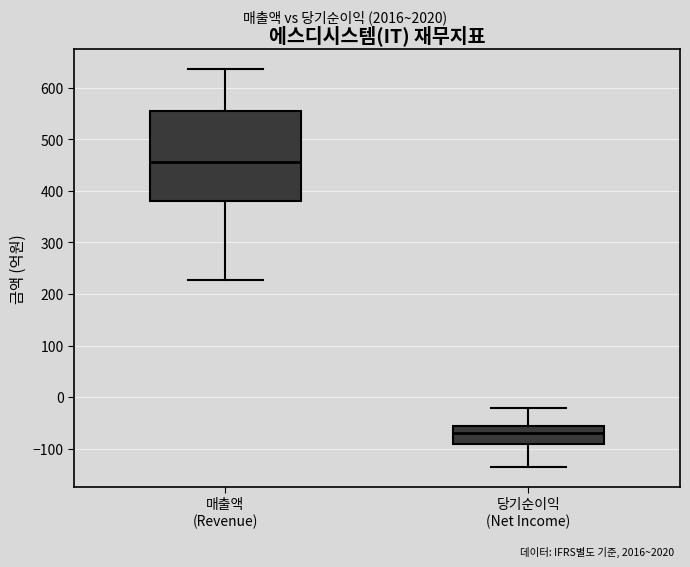

Reading left to right, read every box against the y-axis: the position of its median line, the range the box covers, and the ends of its whiskers. The values are not printed on the chart, so give them approximately, as read against the axis.

매출액 (Revenue): median 460, box 380 to 550, whiskers 230 to 640
당기순이익 (Net Income): median -70, box -90 to -60, whiskers -130 to -20